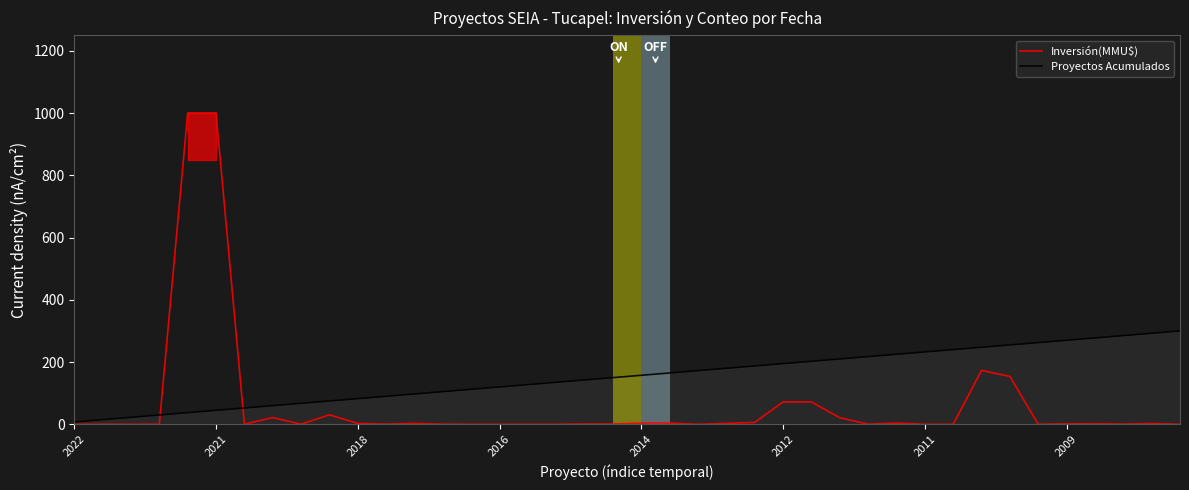

Is it true that Inversión(MMU$) equals 0.0 at 39?

True